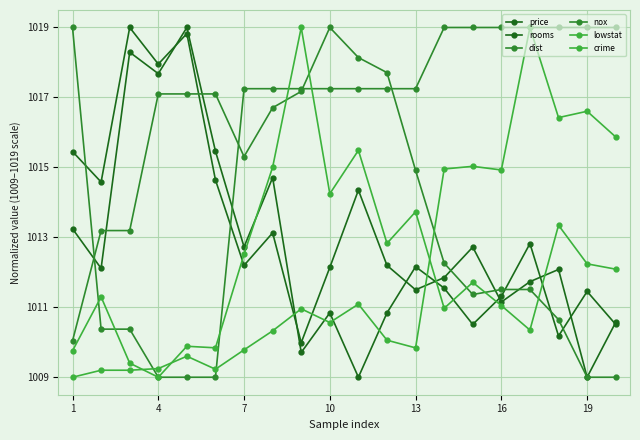

How many interior local valleys does the lowstat series have?

6